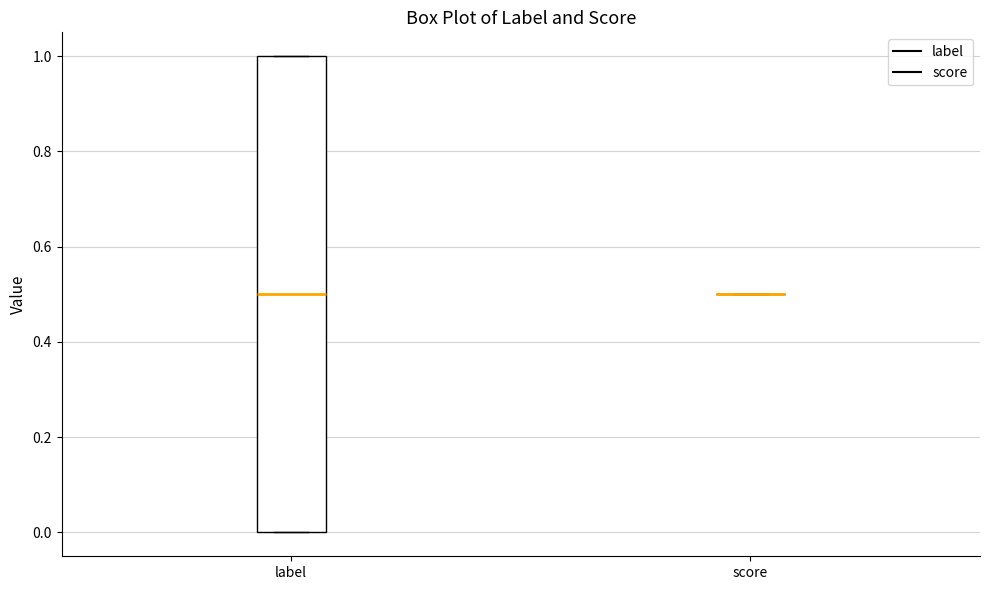

Reading left to right, transcribe this box plot: for each box, give where its median line is, the range the box spans, and where its two whiskers end, as read against the y-axis. The values are not printed on the chart, so give them approximately, as read against the axis.

label: median 0.5, box 0.0 to 1.0, whiskers 0.0 to 1.0
score: box collapsed to a line at 0.5, whiskers 0.5 to 0.5